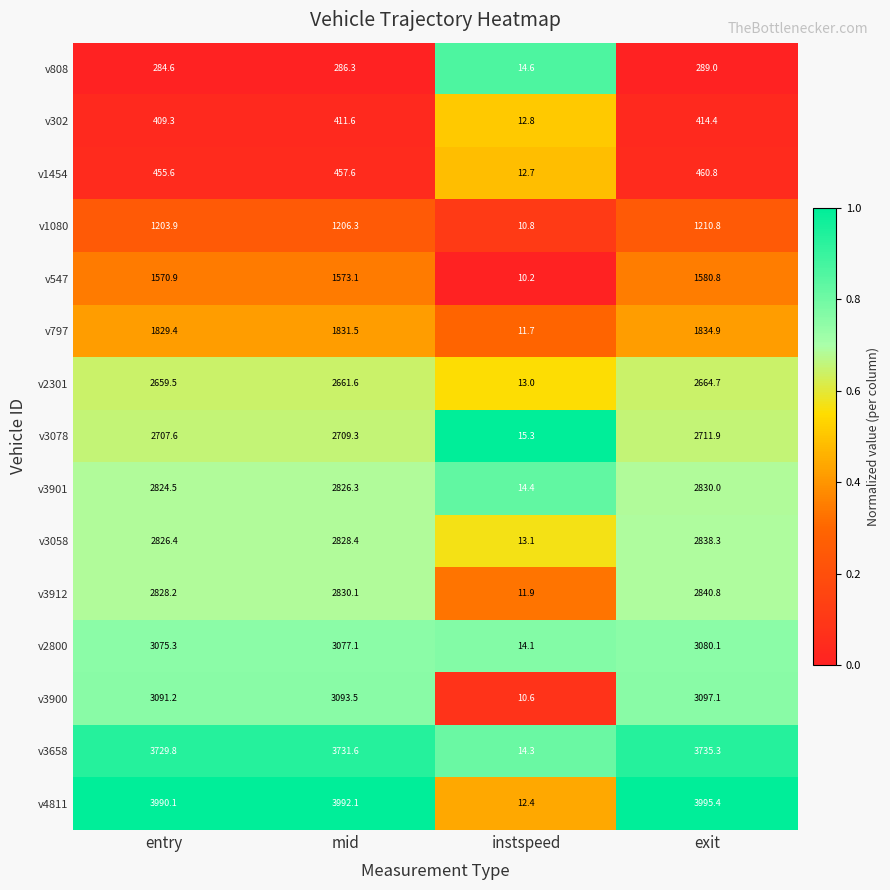

Which series has the largest range (max minus min)?

v4811